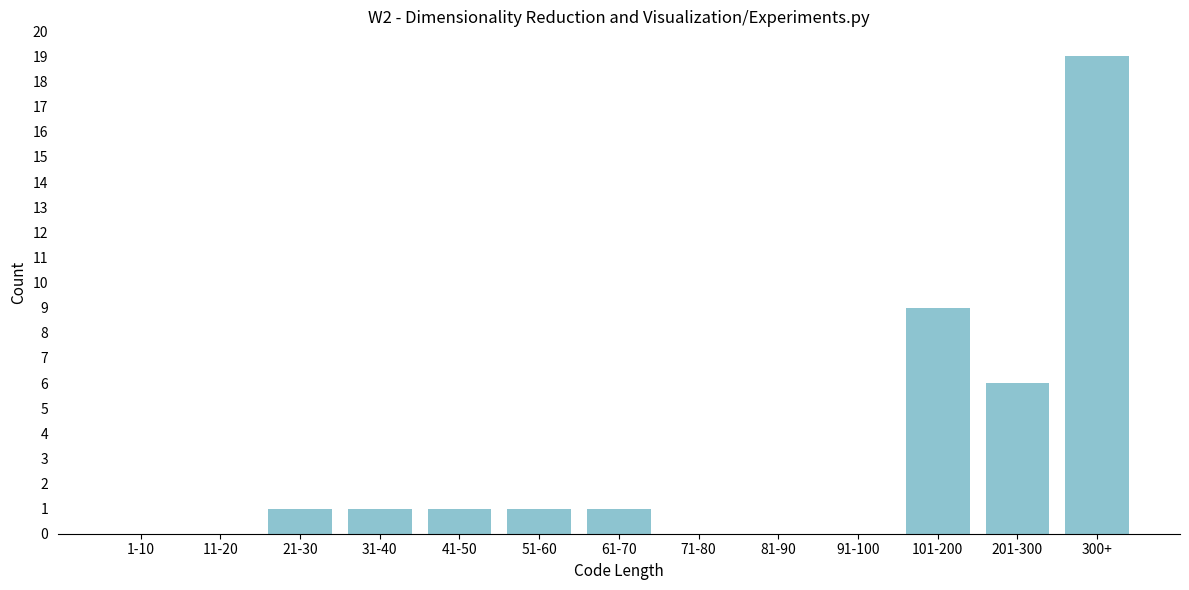

Reading left to right, list all the values displayed in this chart.

1-10=0	11-20=0	21-30=1	31-40=1	41-50=1	51-60=1	61-70=1	71-80=0	81-90=0	91-100=0	101-200=9	201-300=6	300+=19